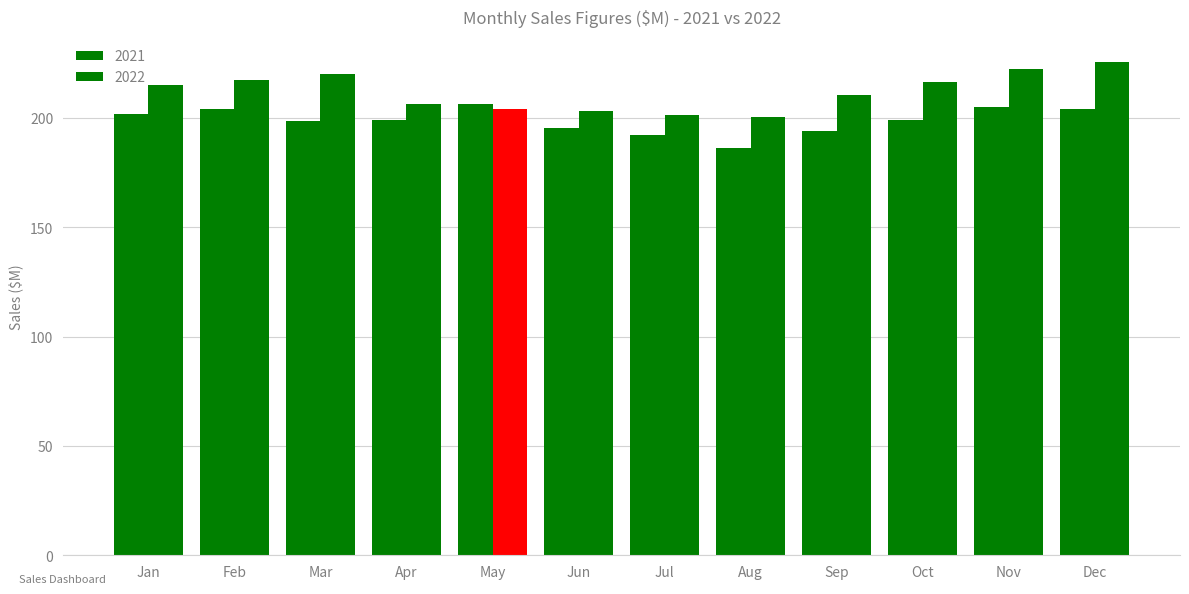

What is the greatest value displayed?

225.8